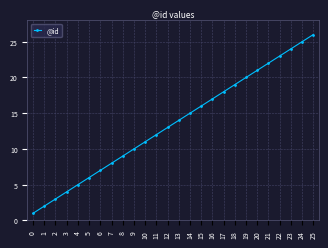

What is the change in value from 5 to 8?

+3